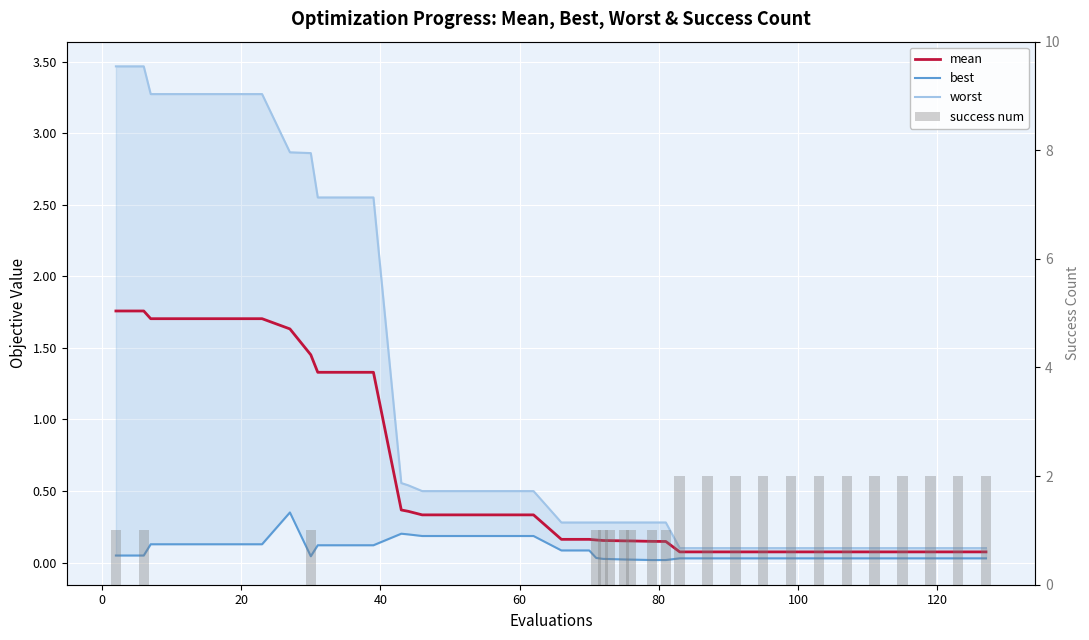

Reading left to right, extract all data points from this chart.

mean: 1.8	1.8	1.7	1.7	1.7	1.7	1.7	1.6	1.5	1.3	1.3	1.3	0.4	0.4	0.3	0.3	0.3	0.3	0.3	0.2	0.2	0.2	0.2	0.2	0.2	0.2	0.1	0.1	0.1	0.1	0.1	0.1	0.1	0.1	0.1	0.1	0.1	0.1	0.1	0.1
best: 0.0	0.0	0.1	0.1	0.1	0.1	0.1	0.4	0.0	0.1	0.1	0.1	0.2	0.2	0.2	0.2	0.2	0.2	0.2	0.1	0.1	0.0	0.0	0.0	0.0	0.0	0.0	0.0	0.0	0.0	0.0	0.0	0.0	0.0	0.0	0.0	0.0	0.0	0.0	0.0
worst: 3.5	3.5	3.3	3.3	3.3	3.3	3.3	2.9	2.9	2.6	2.6	2.6	0.6	0.5	0.5	0.5	0.5	0.5	0.5	0.3	0.3	0.3	0.3	0.3	0.3	0.3	0.3	0.3	0.1	0.1	0.1	0.1	0.1	0.1	0.1	0.1	0.1	0.1	0.1	0.1
success num: 1.0	1.0	0.0	0.0	0.0	0.0	0.0	0.0	1.0	0.0	0.0	0.0	0.0	0.0	0.0	0.0	0.0	0.0	0.0	0.0	0.0	1.0	1.0	1.0	1.0	1.0	1.0	1.0	2.0	2.0	2.0	2.0	2.0	2.0	2.0	2.0	2.0	2.0	2.0	2.0